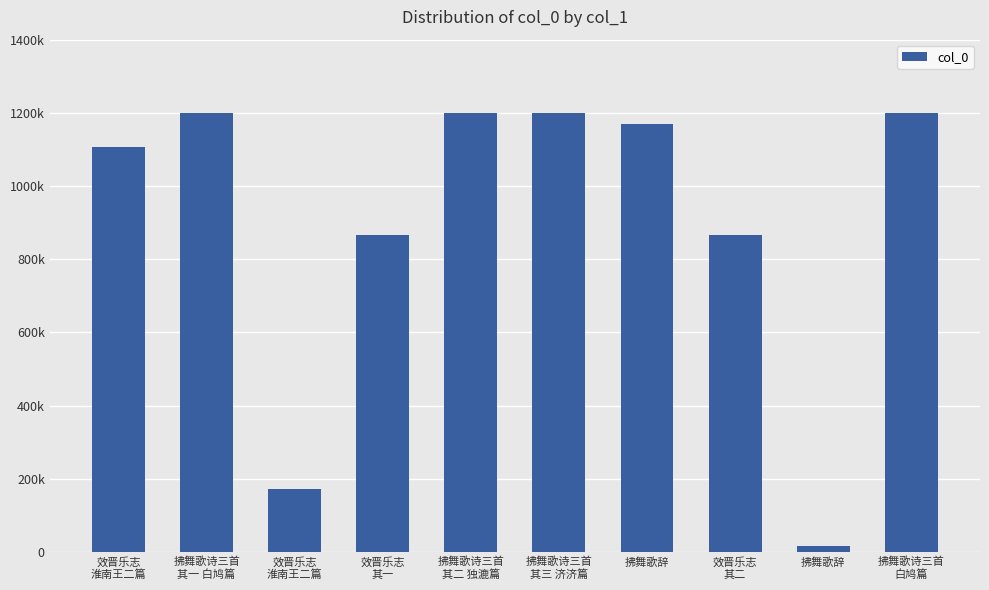

At which label does the data first exceed 1170010?

拂舞歌诗三首
其一 白鸠篇